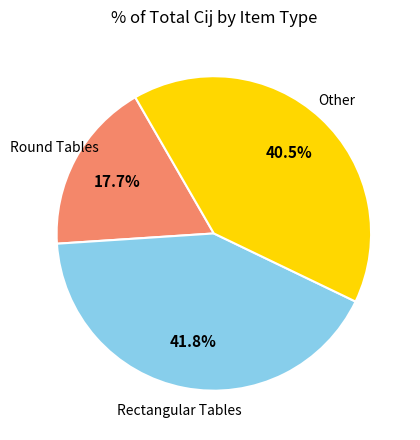

Is there a majority slice in this chart?

No